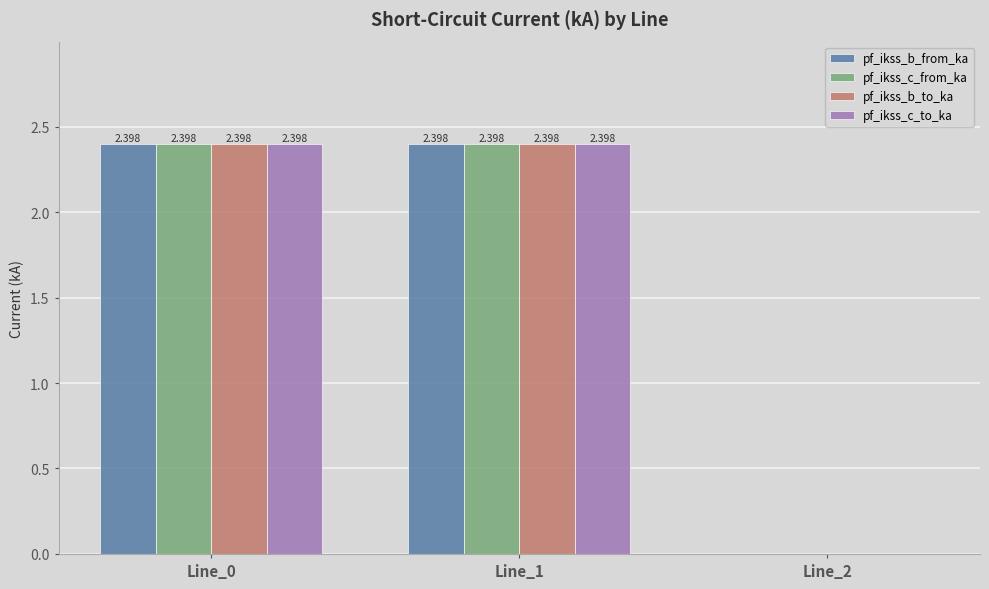

How many pf_ikss_c_to_ka values are between 0 and 2?

1